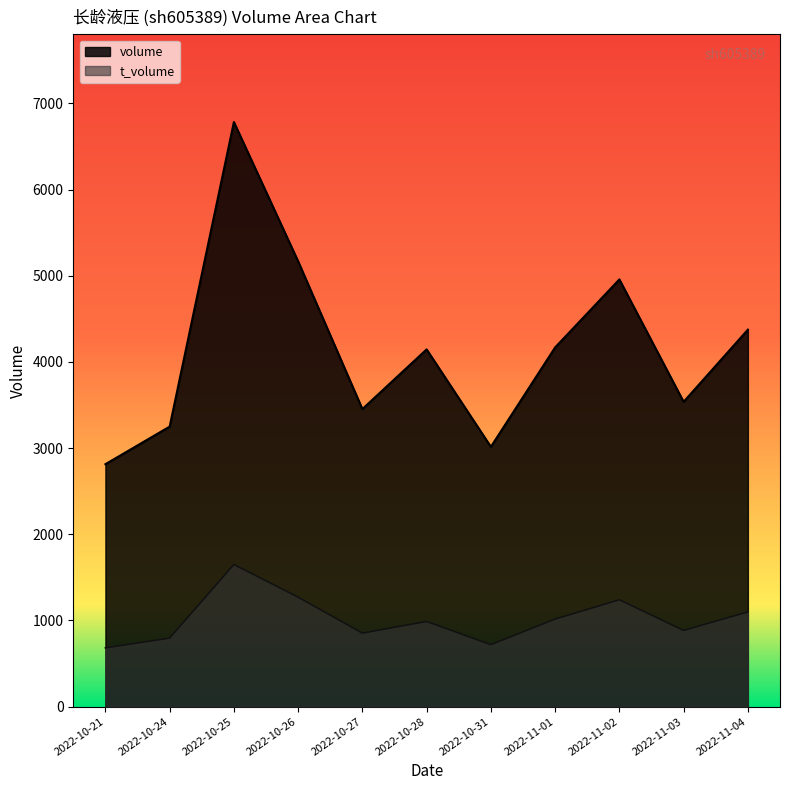

Which category has the highest value in the t_volume series?

2022-10-25